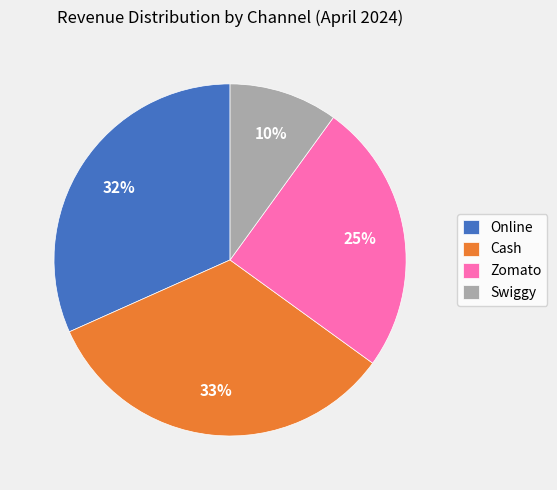

What is the smallest slice in the pie chart?

Swiggy